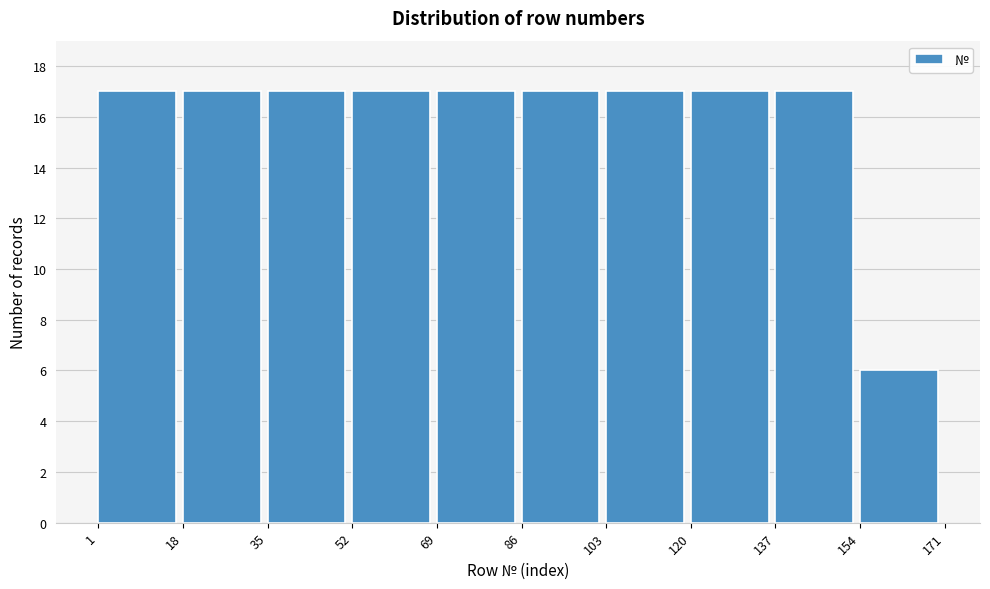

Reading left to right, list every bar in this chart as the range it spans on the x-axis followed by its height. The values are not printed on the chart, so give them approximately, as read against the axis.

1 to 18: 17
18 to 35: 17
35 to 52: 17
52 to 69: 17
69 to 86: 17
86 to 103: 17
103 to 120: 17
120 to 137: 17
137 to 154: 17
154 to 171: 6